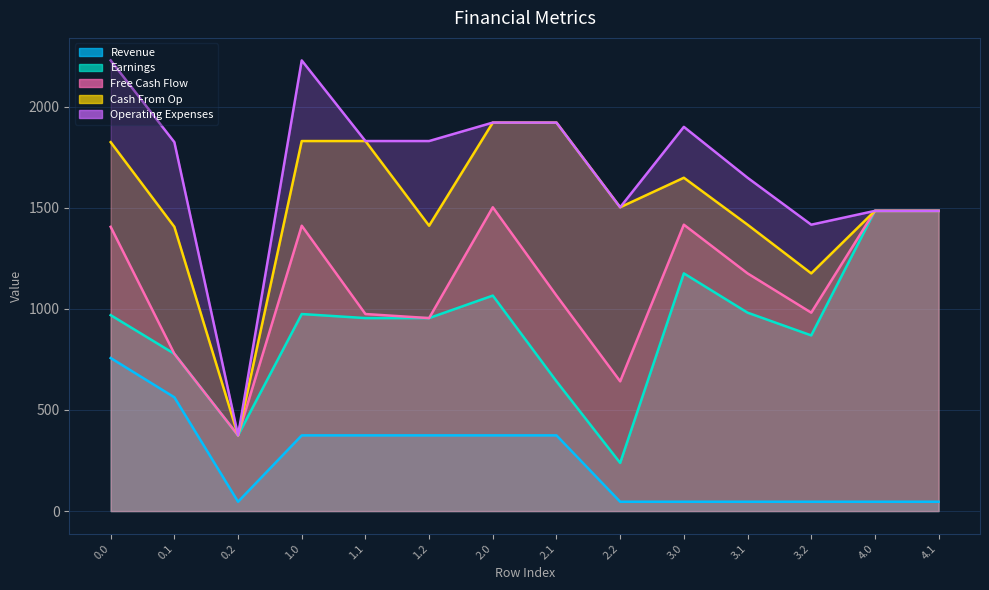

True or false: Cash From Op has more than 0 interior local peaks.

True